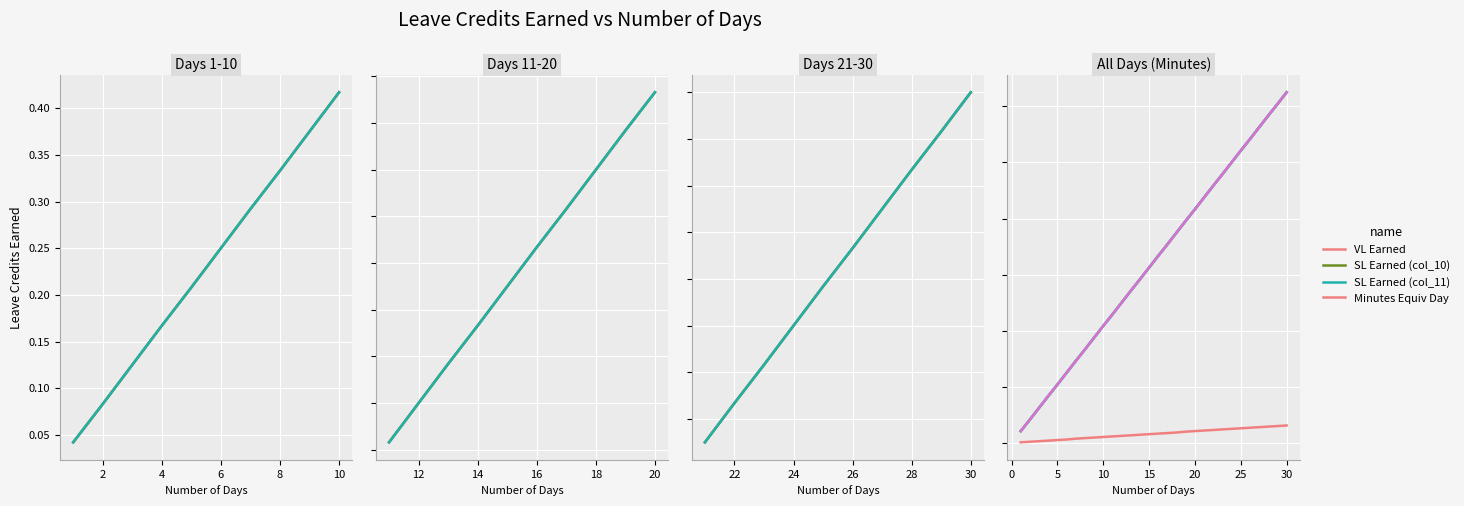

True or false: Minutes Equiv Day and SL Earned (col_10) intersect in this chart.

False